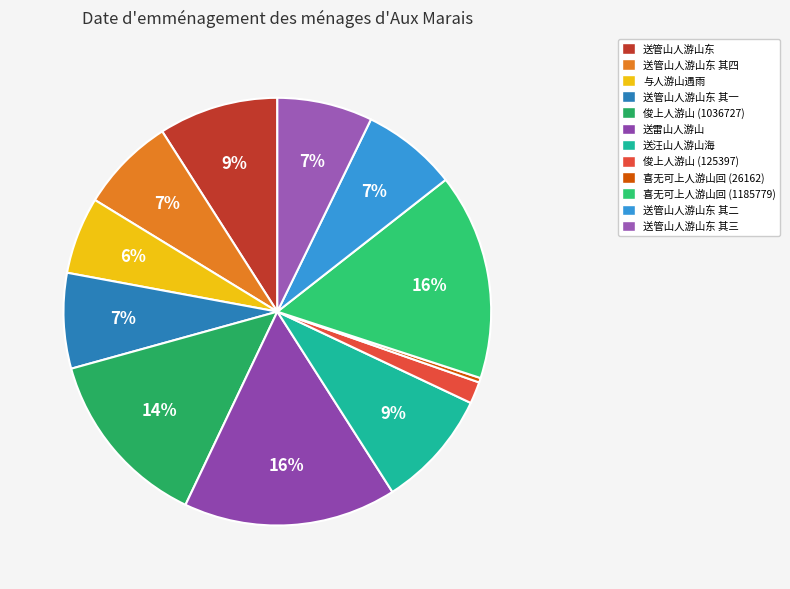

Count the number of slices in the pie.

12